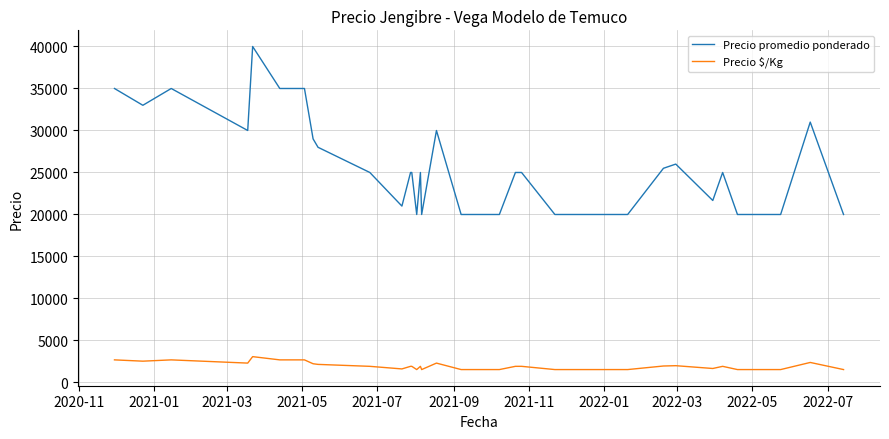

What is the average value of the Precio promedio ponderado series?

25879